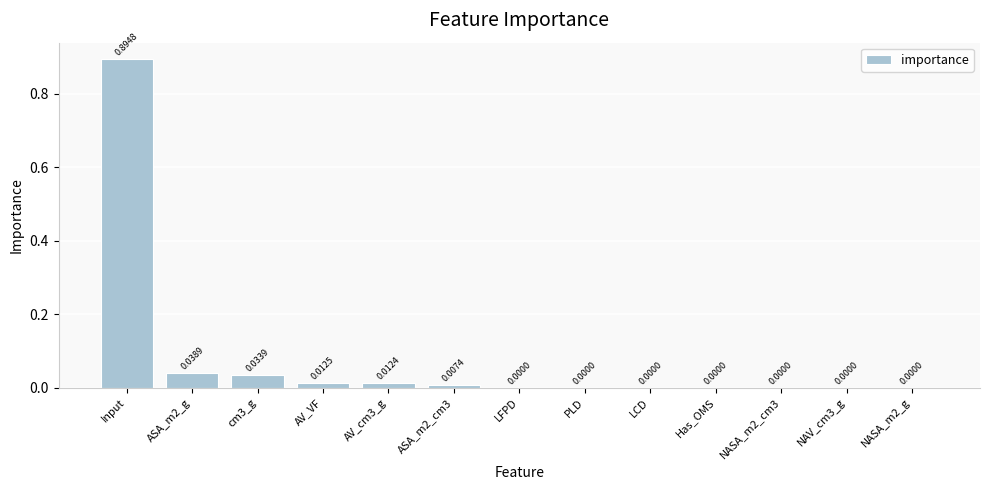

At which category does the chart reach its peak across all series?

Input